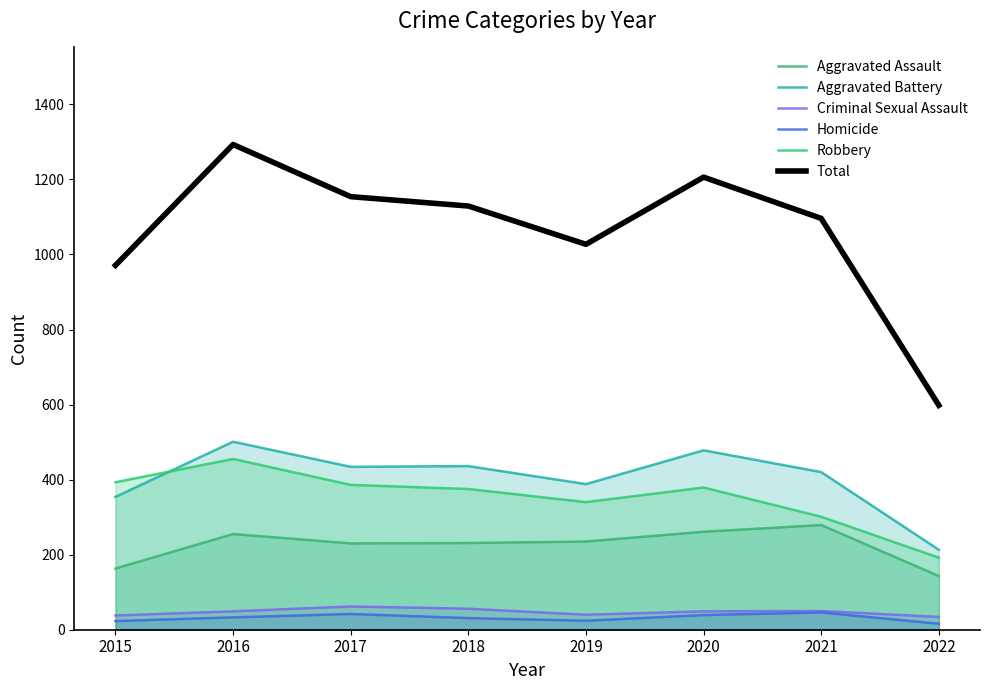

How many lines are shown in the chart?

6